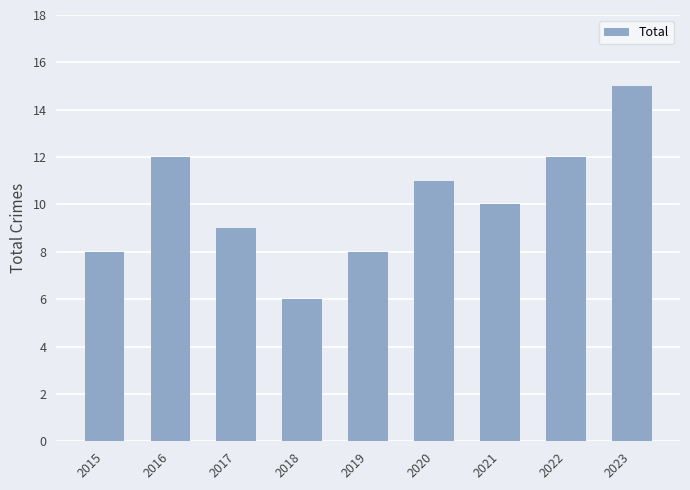

Which label corresponds to the largest value in the chart?

2023